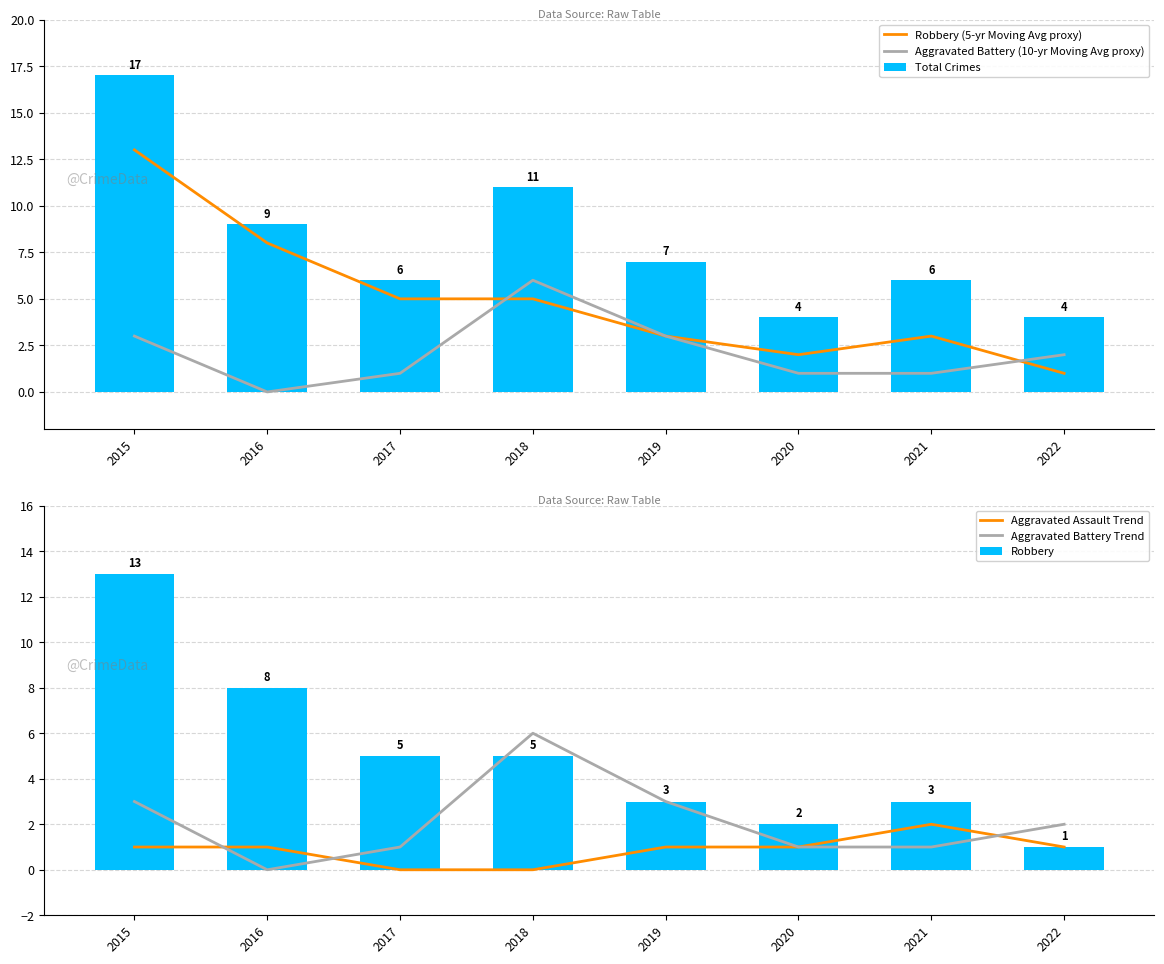

Reading left to right, transcribe all the data shown in this chart.

Robbery (5-yr Moving Avg proxy): 13	8	5	5	3	2	3	1
Aggravated Battery (10-yr Moving Avg proxy): 3	0	1	6	3	1	1	2
Total Crimes: 17	9	6	11	7	4	6	4
Aggravated Assault Trend: 1	1	0	0	1	1	2	1
Aggravated Battery Trend: 3	0	1	6	3	1	1	2
Robbery: 13	8	5	5	3	2	3	1